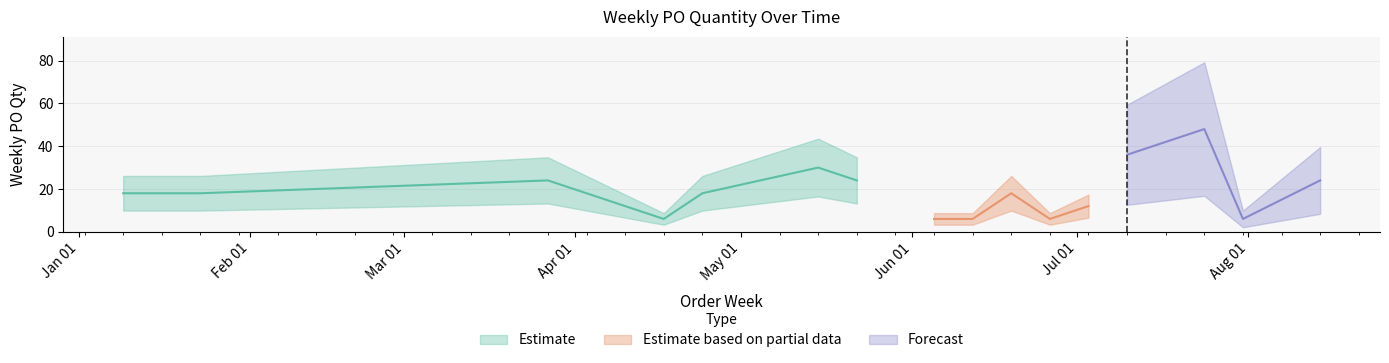

True or false: the data shows 30 at 2023-05-15.

True